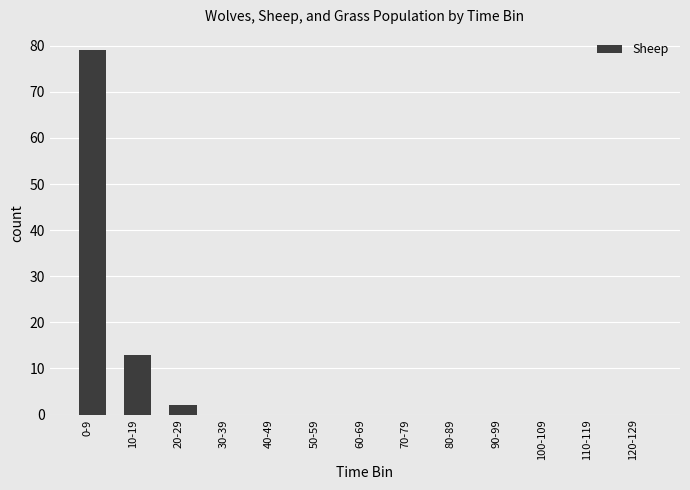

What is the sum of all values?

94